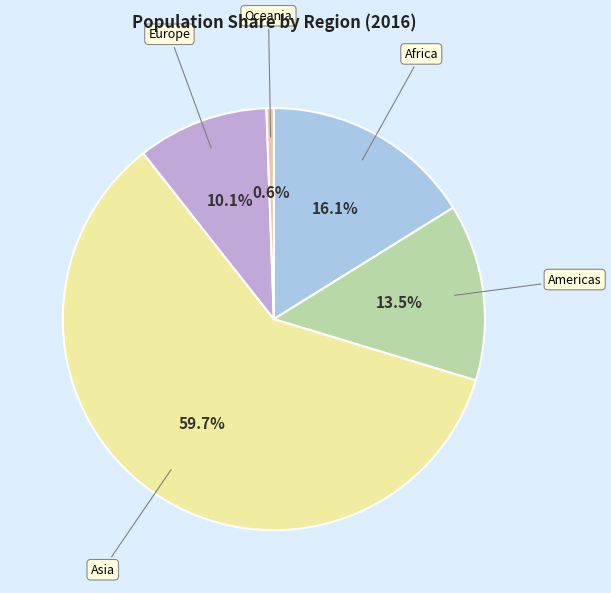

Which category has the biggest portion of the pie?

Asia